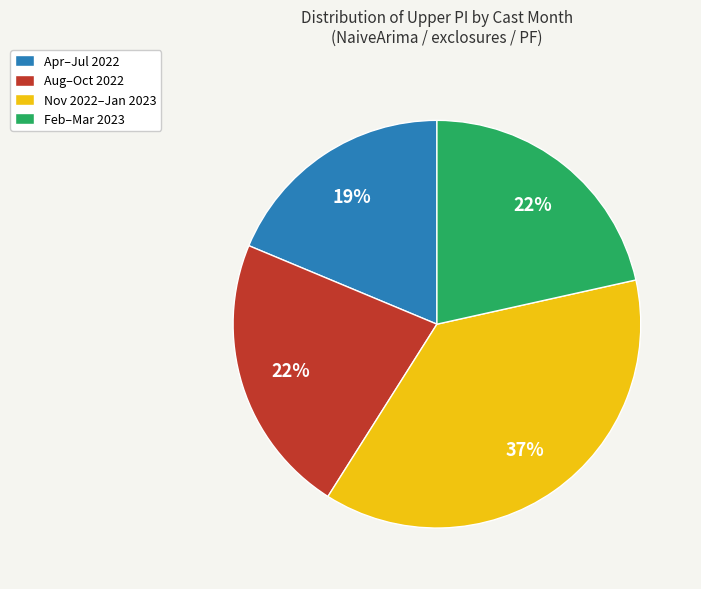

Which category has the smallest portion of the pie?

Apr–Jul 2022